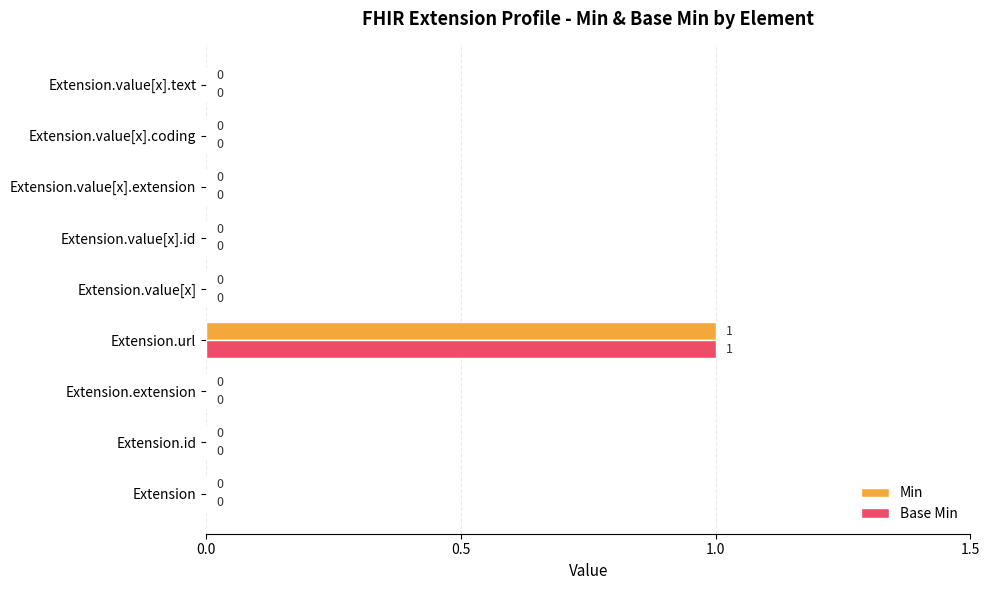

How many Base Min values are between 0 and 1?

9